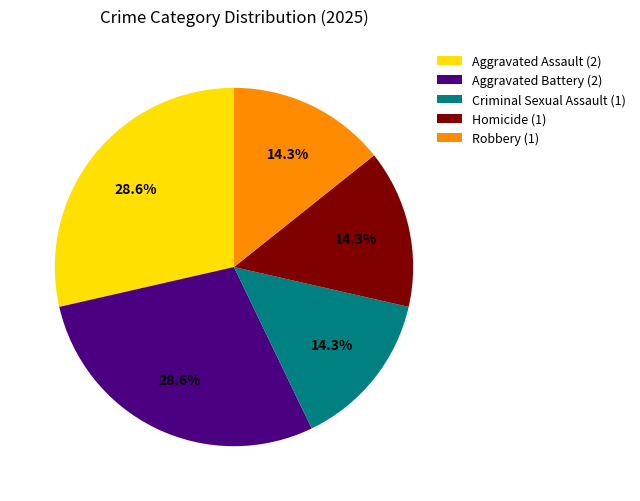

To the nearest percent, what portion does Criminal Sexual Assault represent?

14%